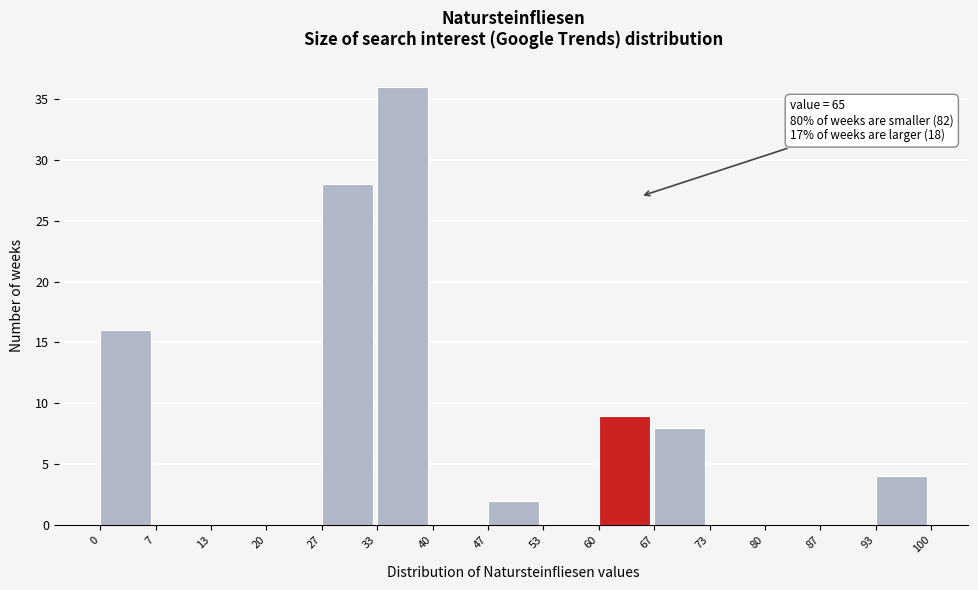

Which range on the x-axis has the tallest bar?

33 to 40